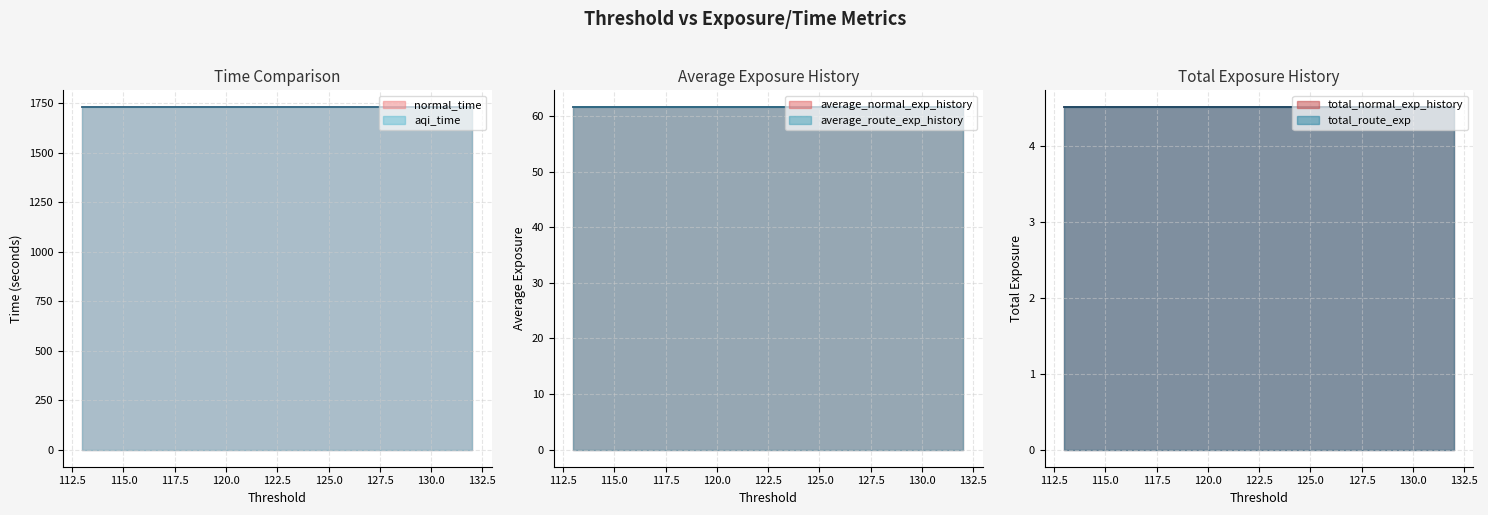

What is the sum of the total_normal_exp_history values at 125 and 132?

9.0